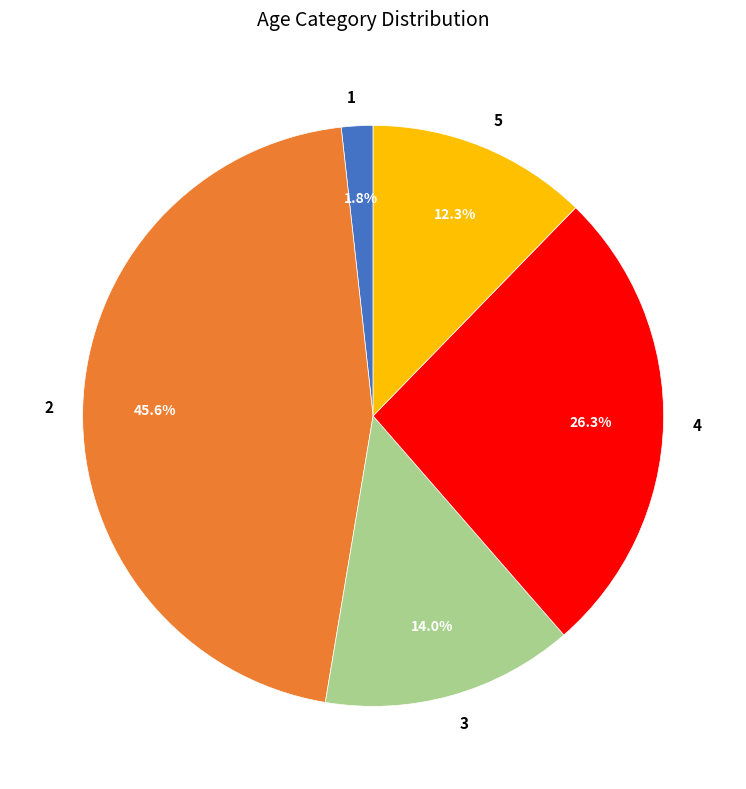

What is the largest slice in the pie chart?

2